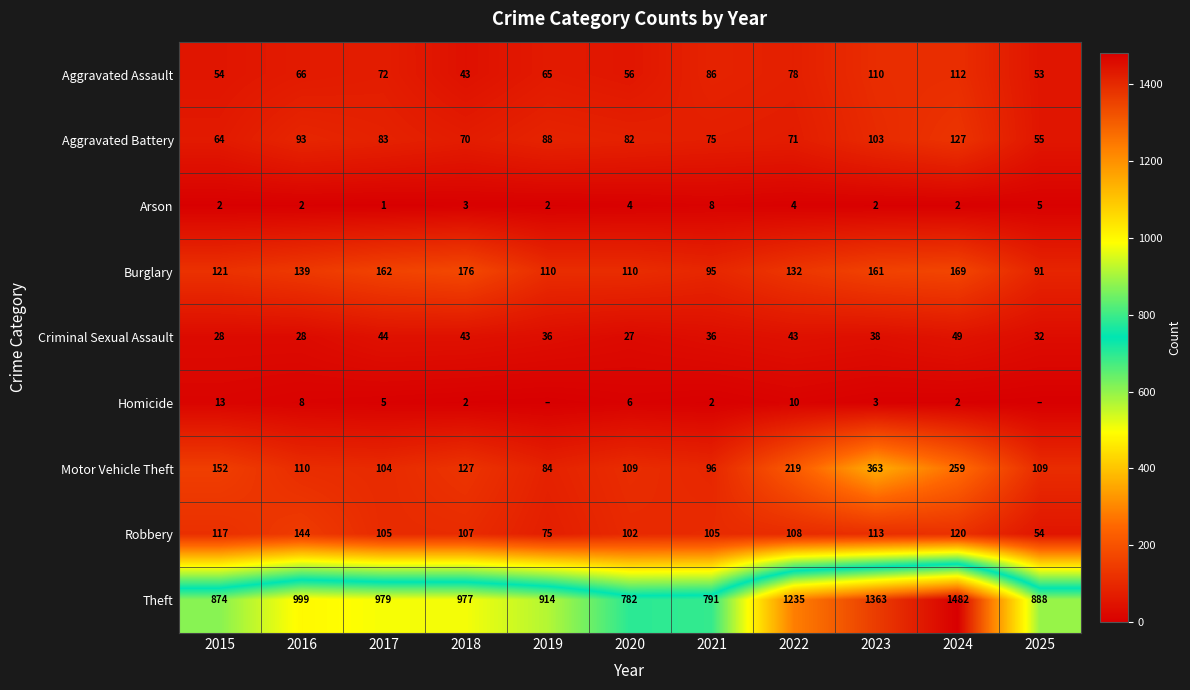

What value does the Criminal Sexual Assault series have at 2025?

32